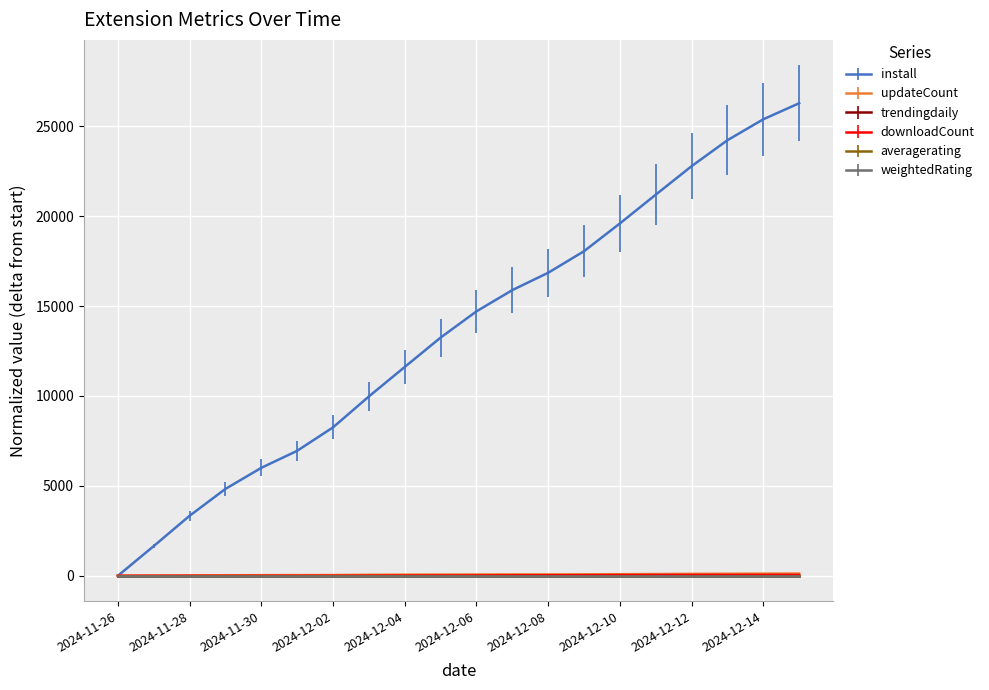

True or false: downloadCount and install cross at least once.

False